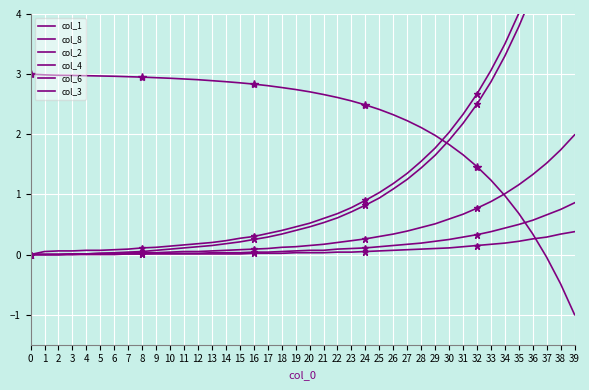

What is the difference between the maximum and minimum values in the col_4 series?

2.0